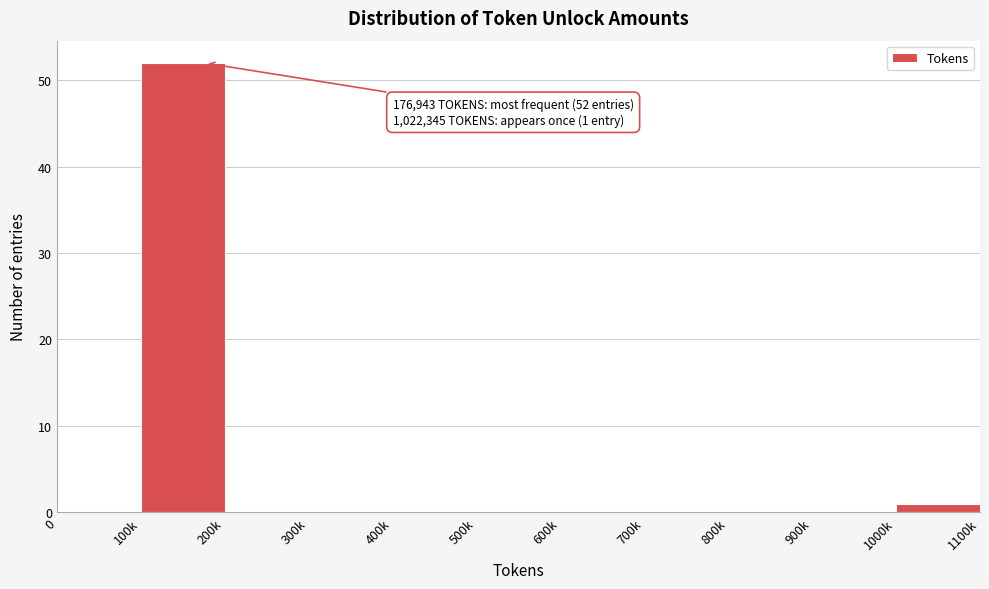

Reading left to right, what are all the values shown in this chart?

0=0	100k=52	200k=0	300k=0	400k=0	500k=0	600k=0	700k=0	800k=0	900k=0	1000k=1